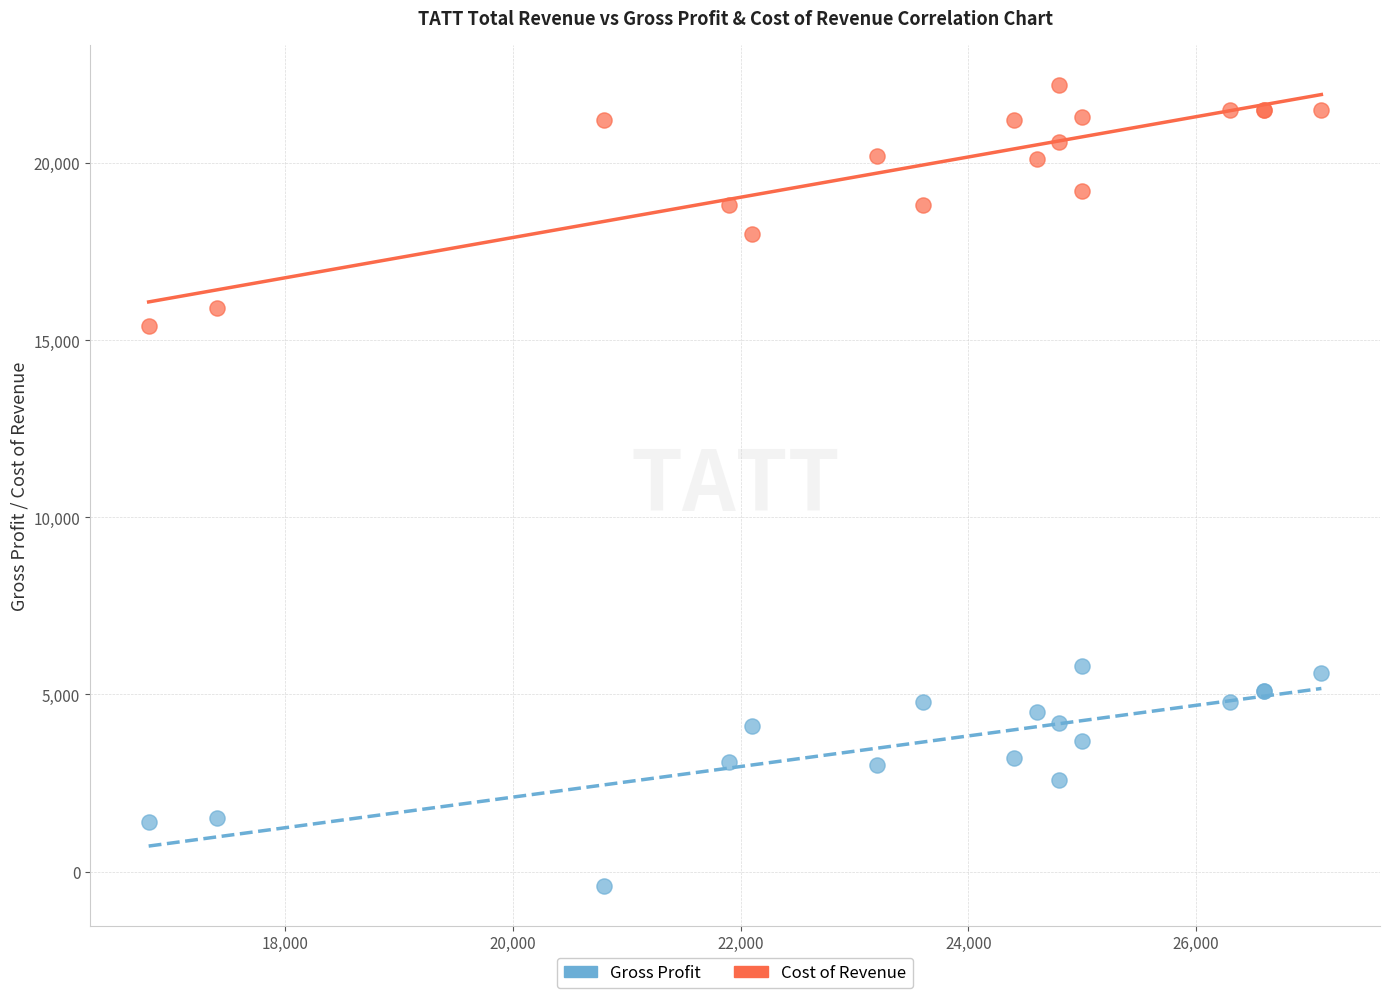

Which series reaches the maximum Y coordinate?

Cost of Revenue